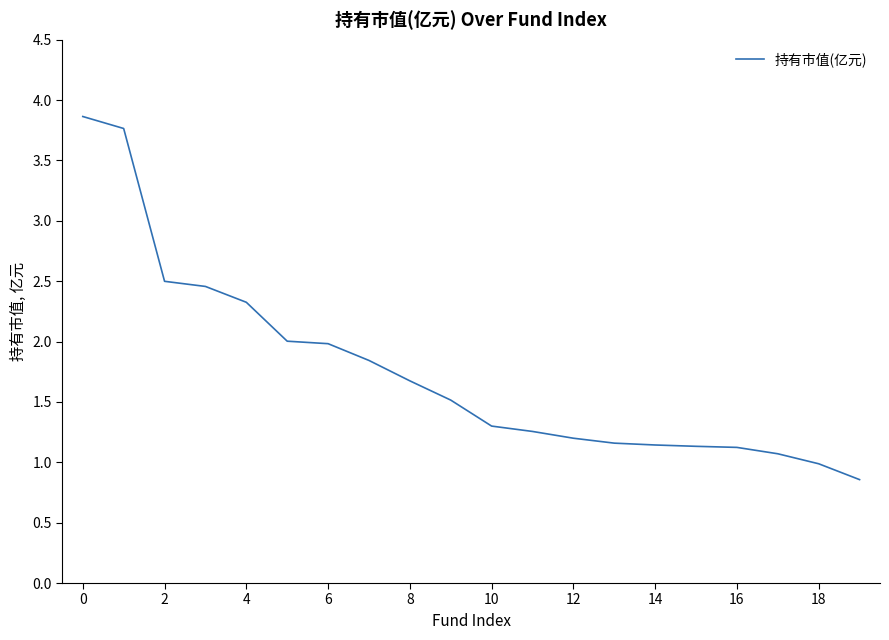

What is the maximum value shown in the chart?

3.9